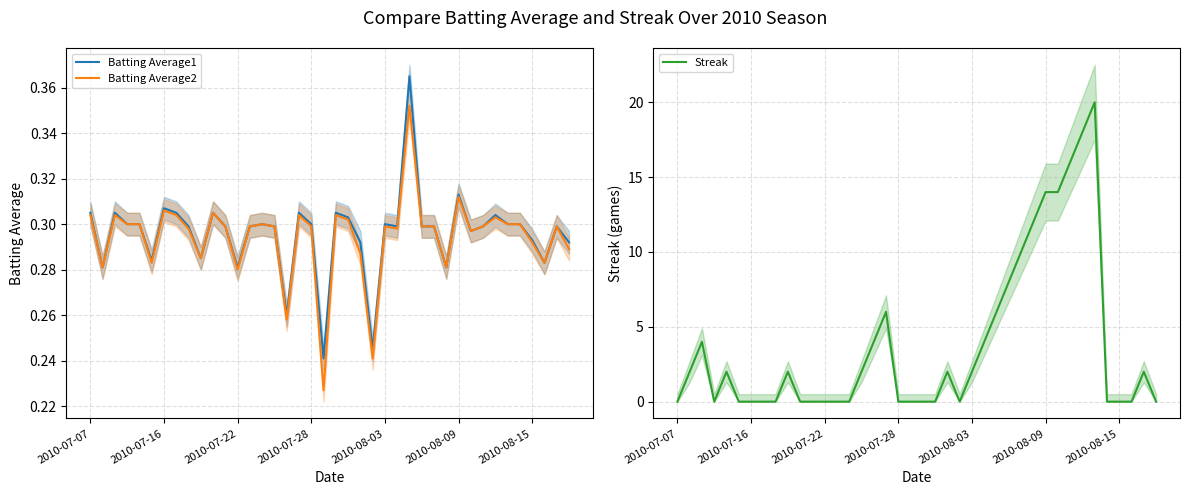

Count the number of data series in this chart.

3